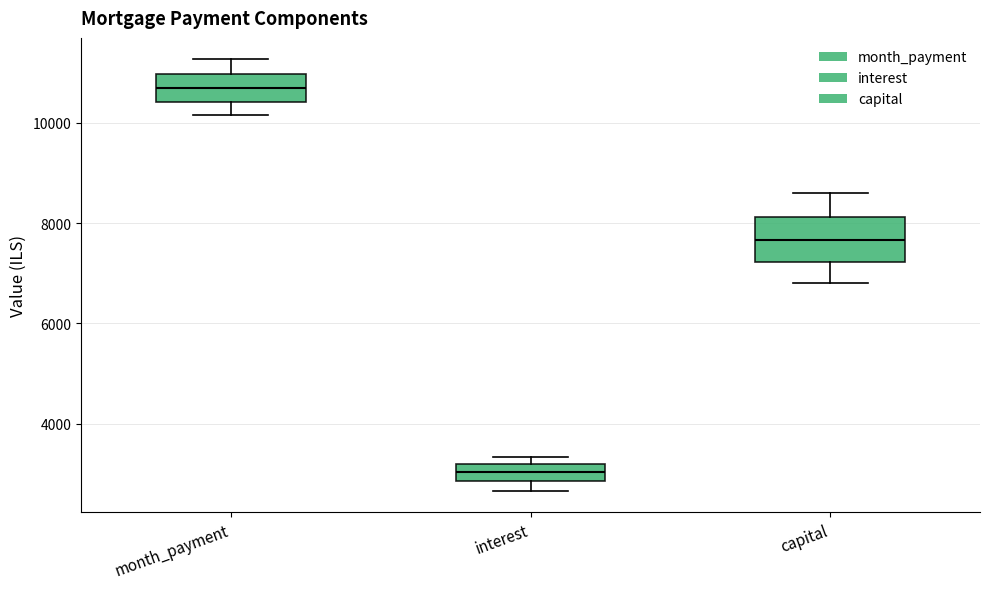

Which box's median line is the lowest?

interest